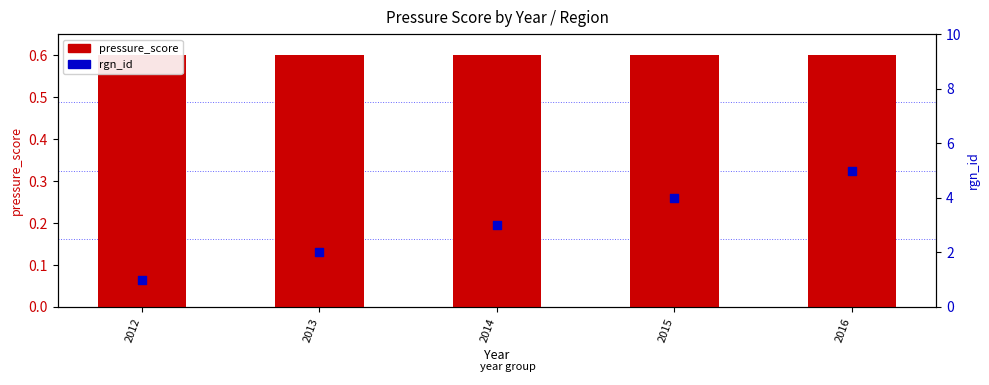

At how many categories does at least one series exceed 4?

1